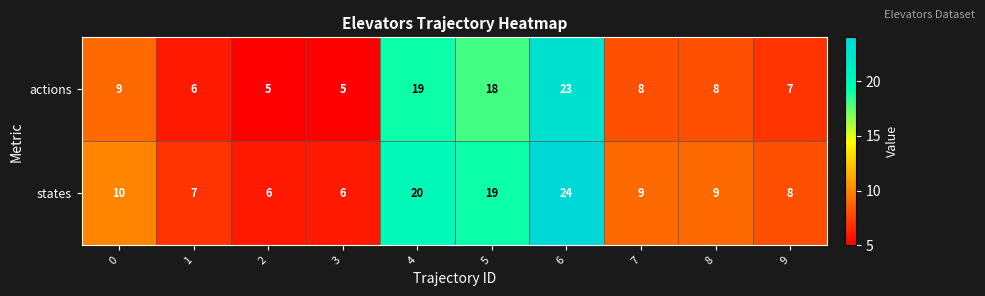

What is the difference between the states values at 3 and 4?

14